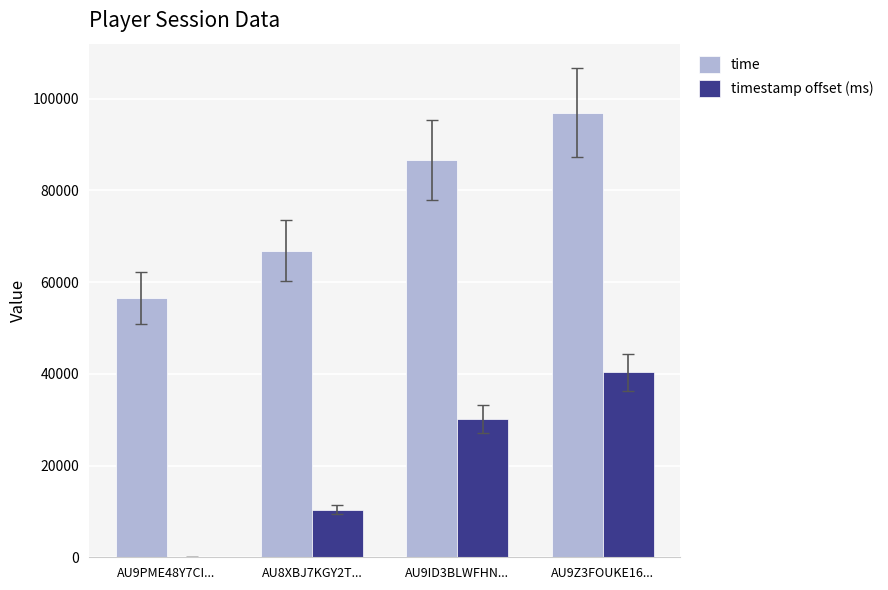

The value of timestamp offset (ms) at AU9ID3BLWFHN... is 30140. True or false?

True